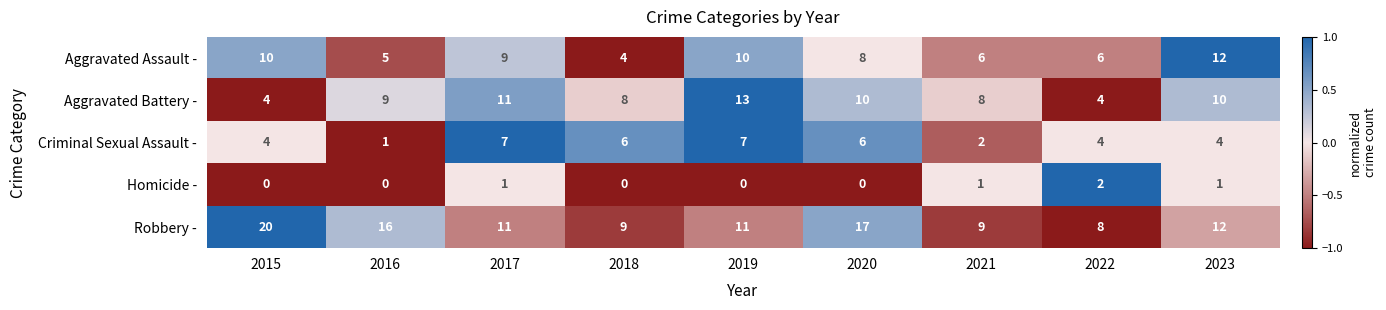

Which series has the largest total across all categories?

Robbery -